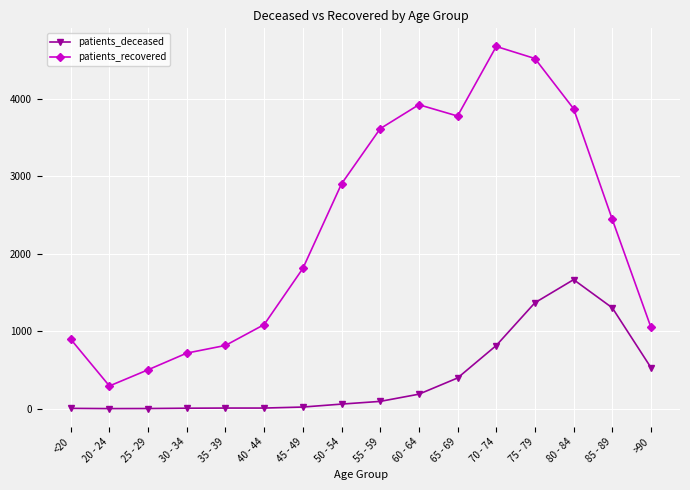

What is the highest value of the patients_recovered series?

4674